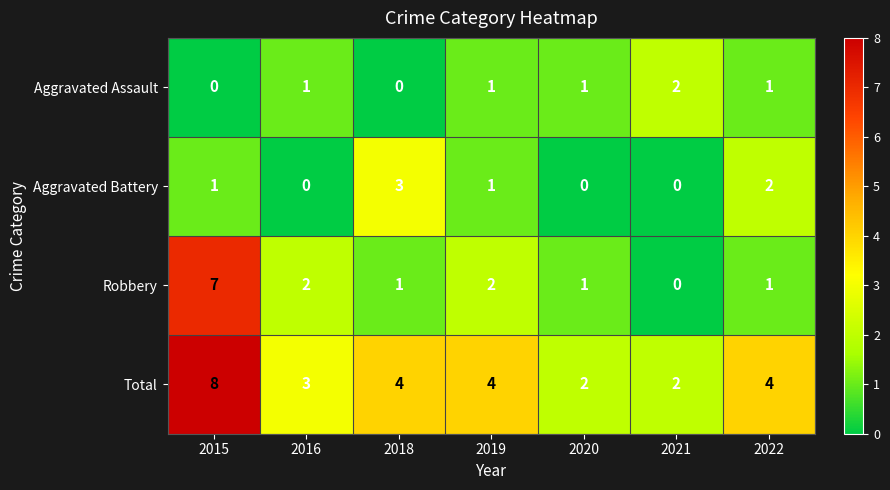

What is the difference between the maximum and minimum values in the Robbery series?

7